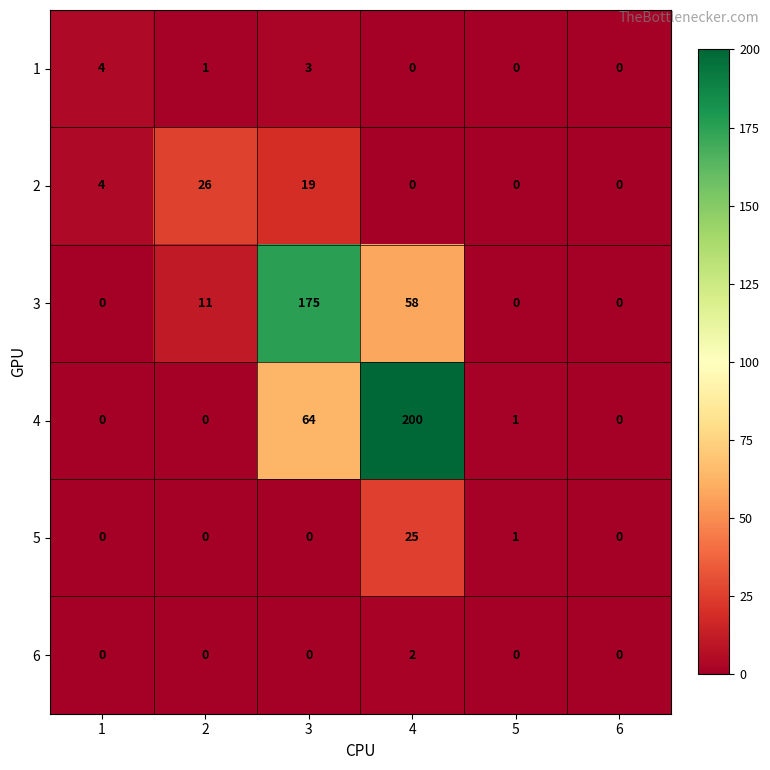

What is the total value across all series at 3?

261